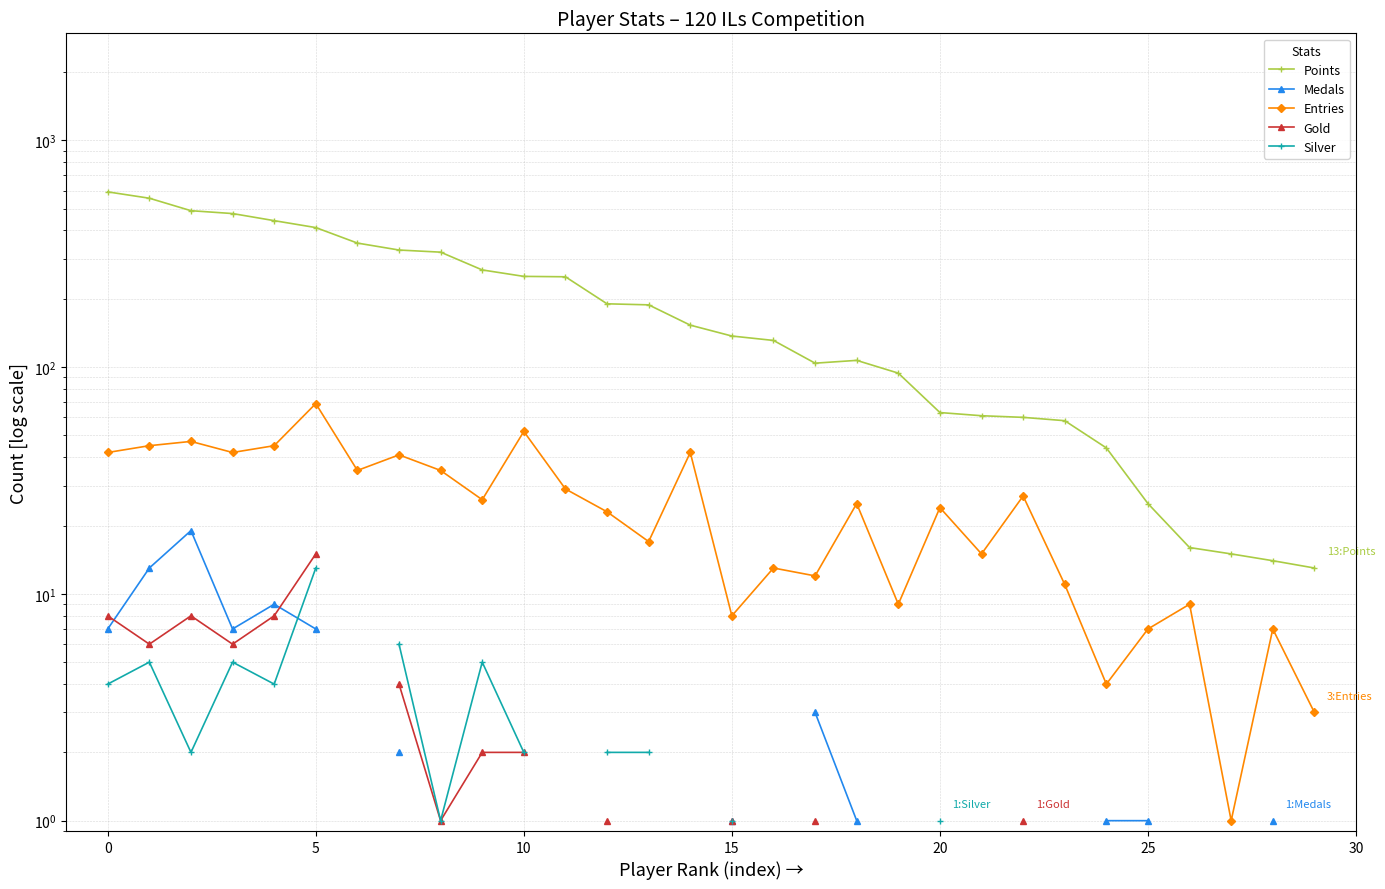

At which category does Gold reach its first local peak?

5